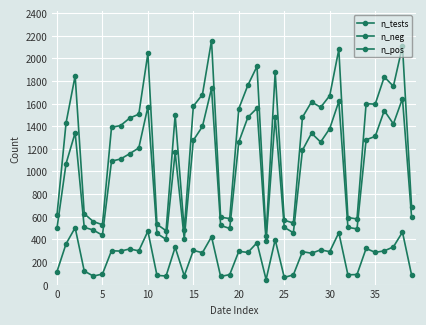

True or false: n_neg and n_pos cross at least once.

False